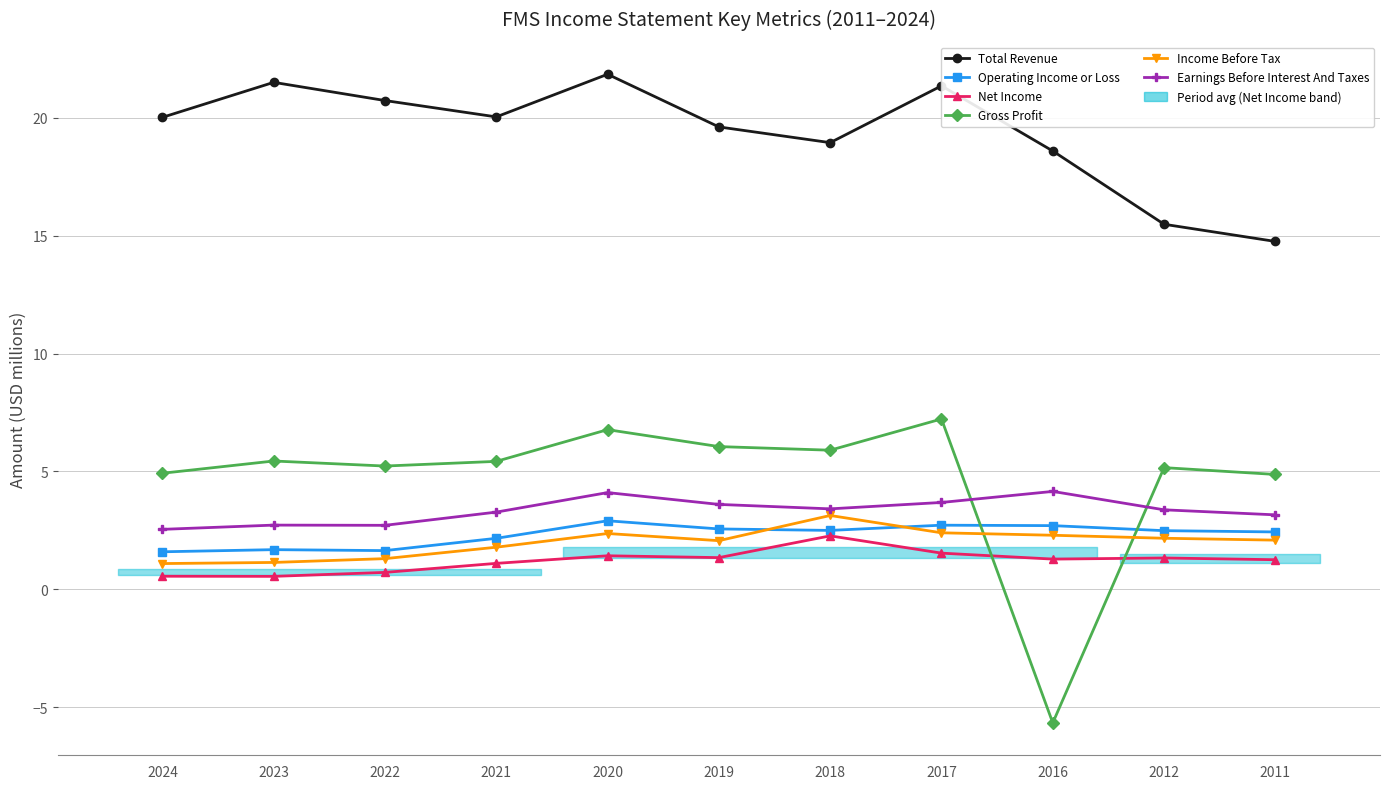

True or false: Income Before Tax and Earnings Before Interest And Taxes cross at least once.

False